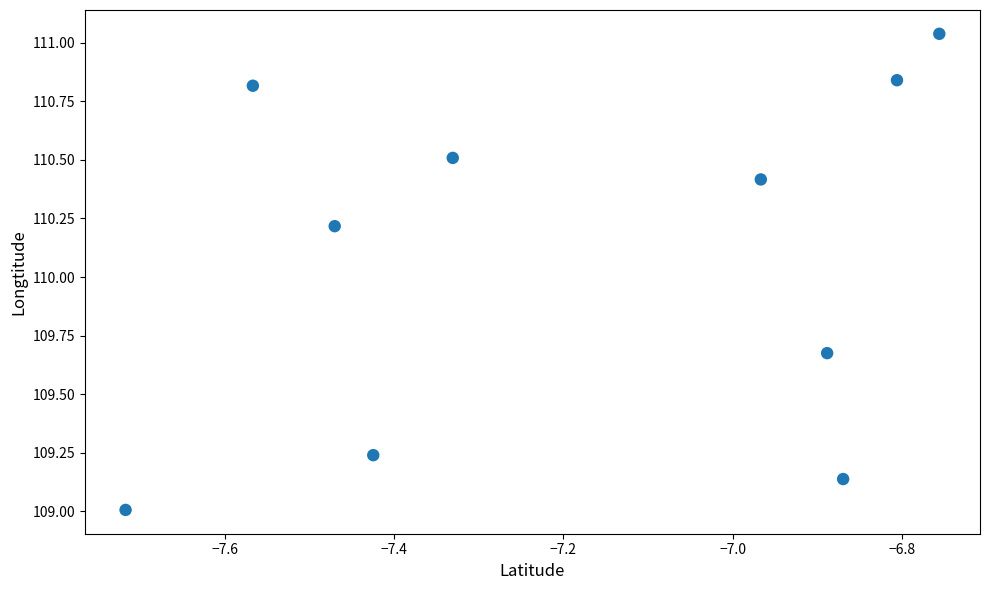

What Y value in the scatter plot is closest to 110?

110.2